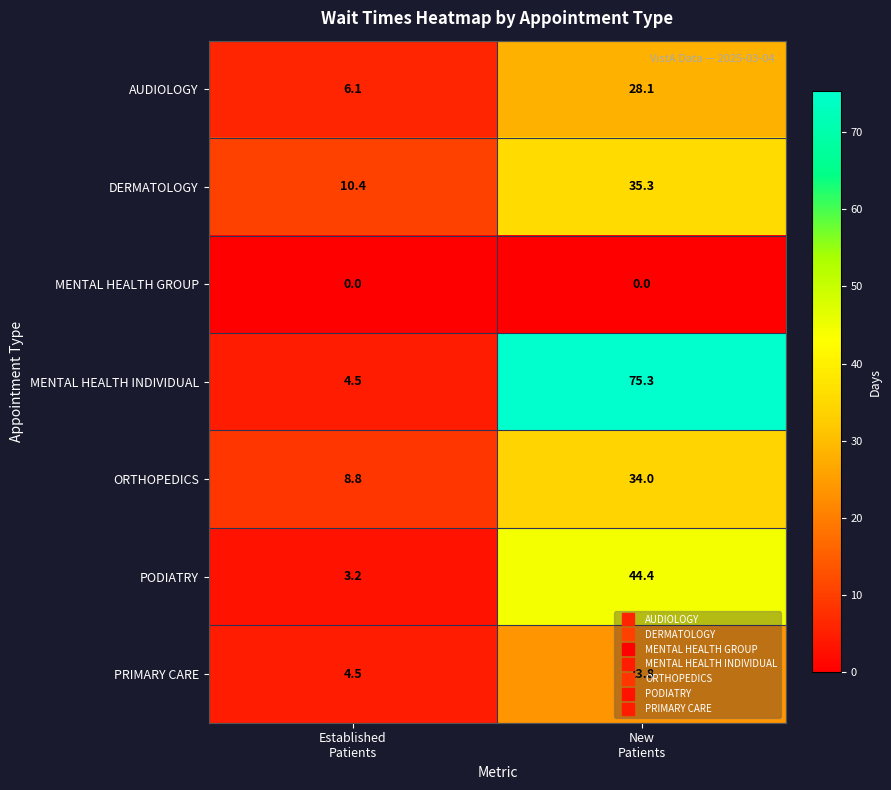

List the series in order of their peak value, highest first.

MENTAL HEALTH INDIVIDUAL, PODIATRY, DERMATOLOGY, ORTHOPEDICS, AUDIOLOGY, PRIMARY CARE, MENTAL HEALTH GROUP